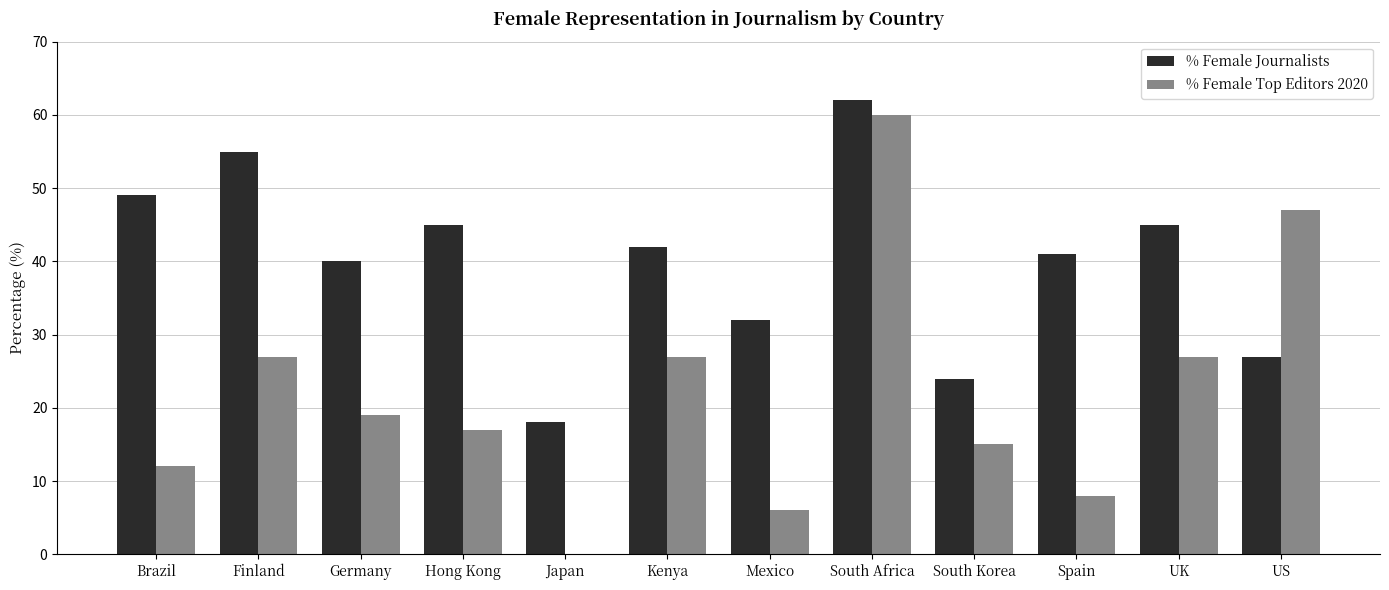

What is the sum of the % Female Journalists values at Kenya and Spain?

83